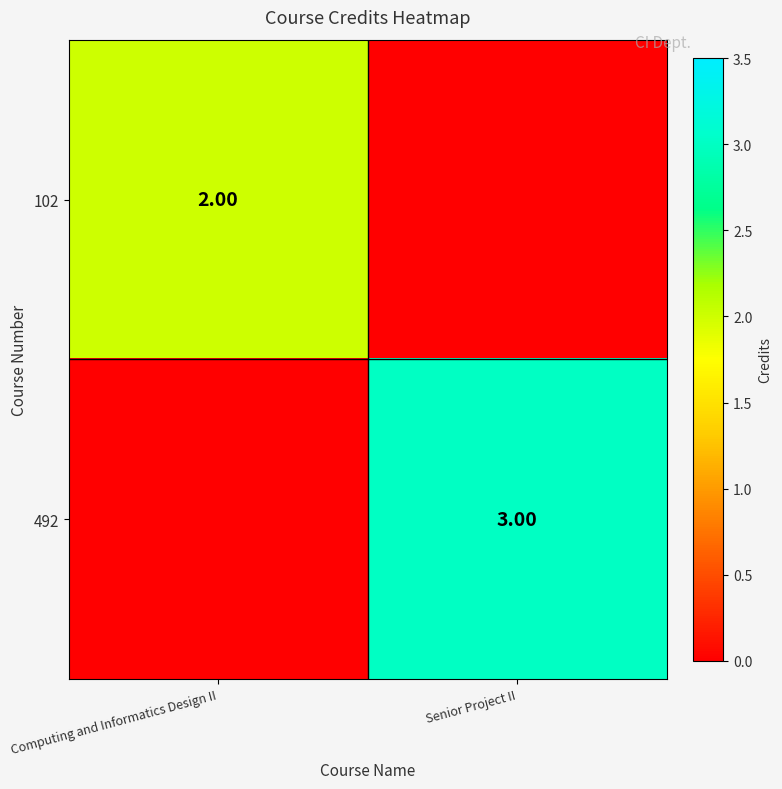

Is the value of 102 at Computing and Informatics Design II greater than the value of 492 at Senior Project II?

No